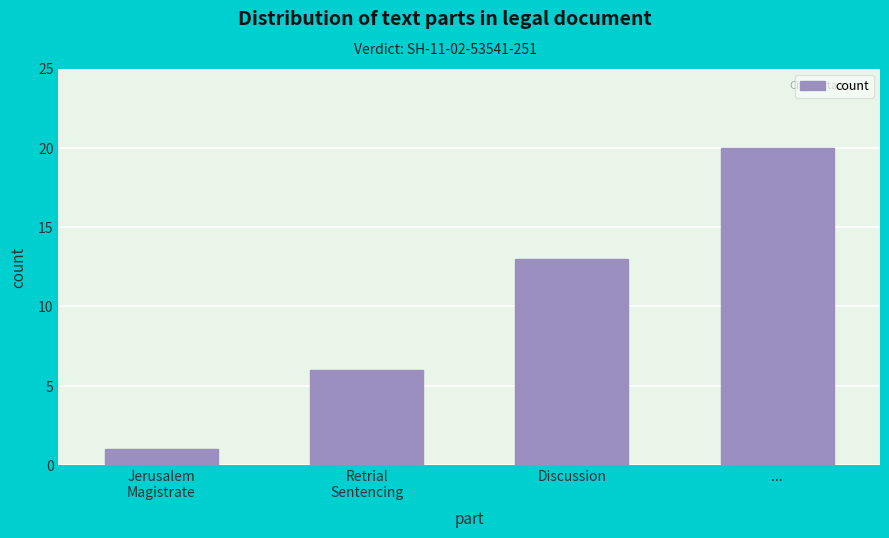

Reading left to right, what are all the values shown in this chart?

1	6	13	20